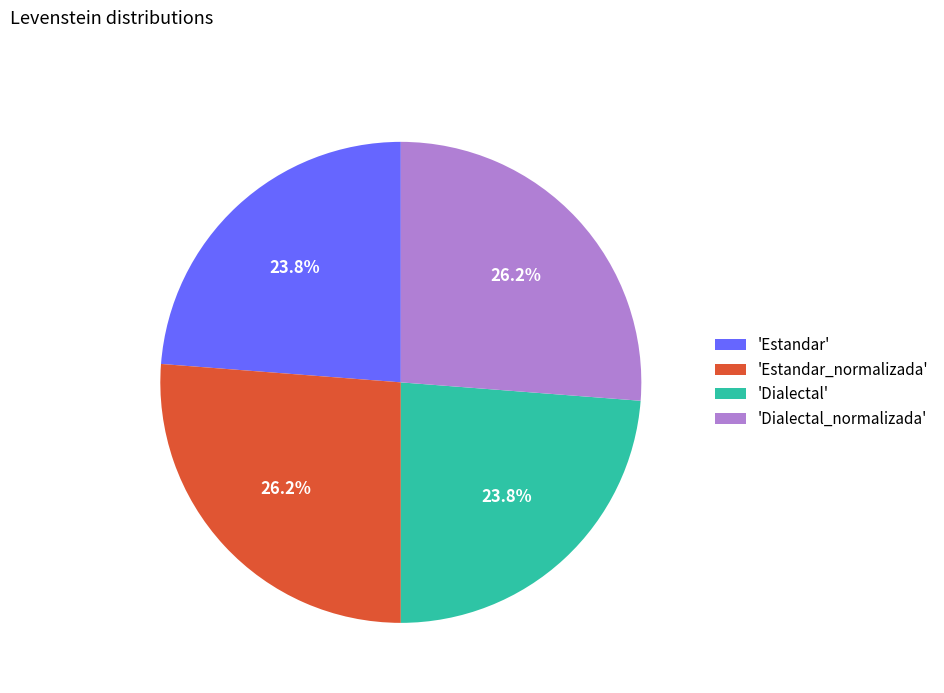

What is the ratio of the value at 'Dialectal_normalizada' to the value at 'Estandar_normalizada'?

1.0